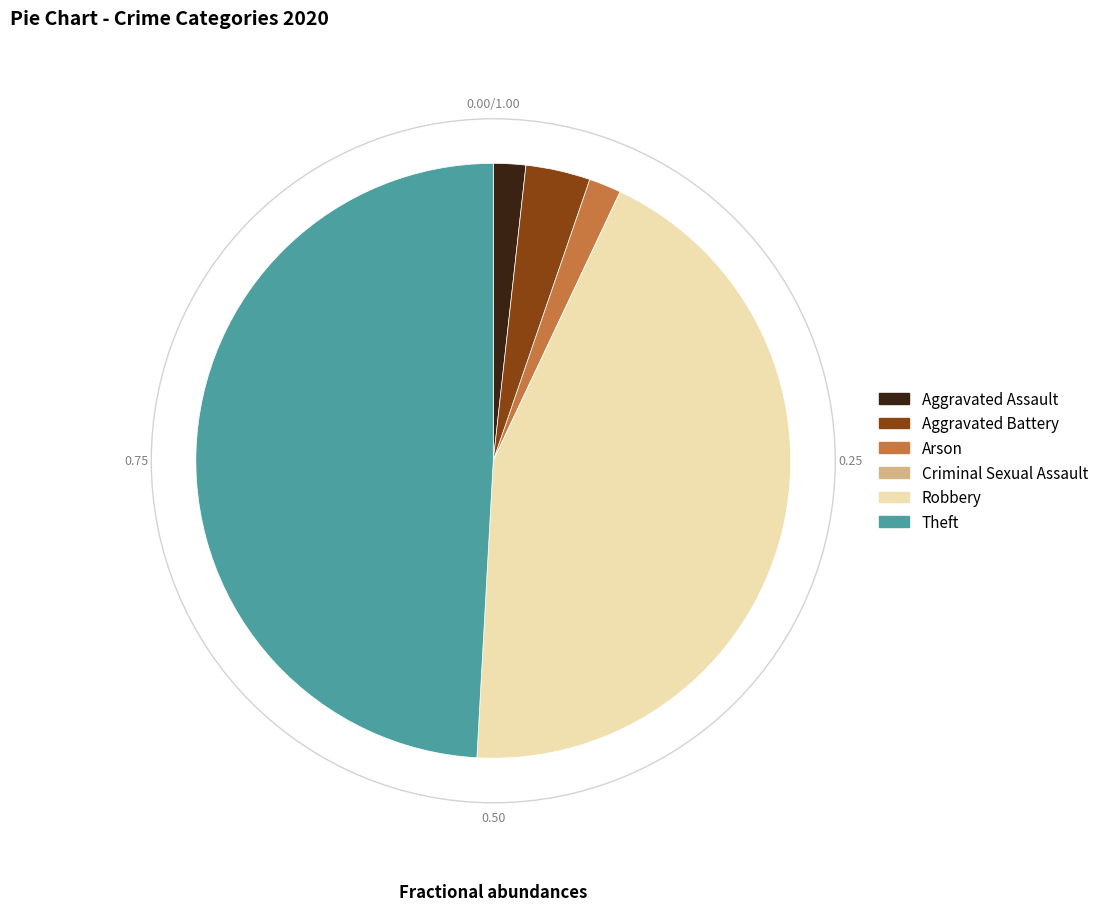

True or false: Aggravated Assault accounts for 2% of the total.

True